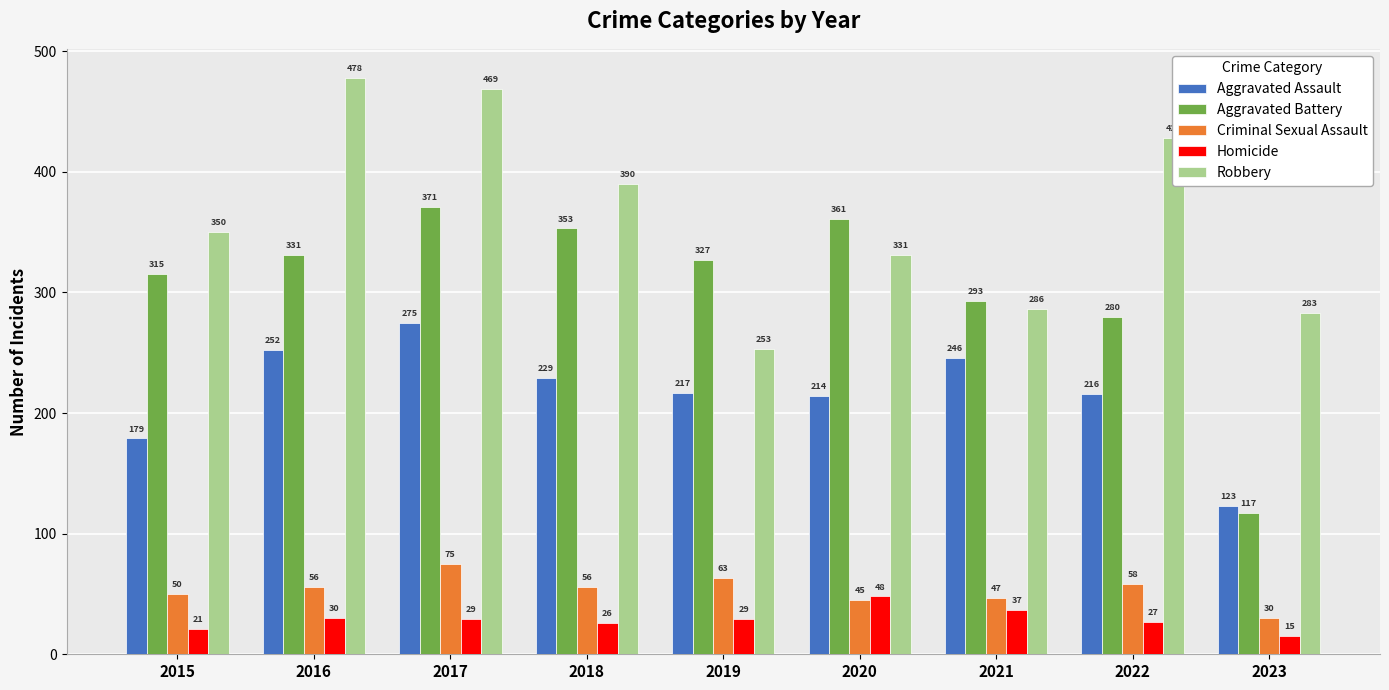

Reading right to left, extract all data points from this chart.

Aggravated Assault: 2023=123	2022=216	2021=246	2020=214	2019=217	2018=229	2017=275	2016=252	2015=179
Aggravated Battery: 2023=117	2022=280	2021=293	2020=361	2019=327	2018=353	2017=371	2016=331	2015=315
Criminal Sexual Assault: 2023=30	2022=58	2021=47	2020=45	2019=63	2018=56	2017=75	2016=56	2015=50
Homicide: 2023=15	2022=27	2021=37	2020=48	2019=29	2018=26	2017=29	2016=30	2015=21
Robbery: 2023=283	2022=428	2021=286	2020=331	2019=253	2018=390	2017=469	2016=478	2015=350